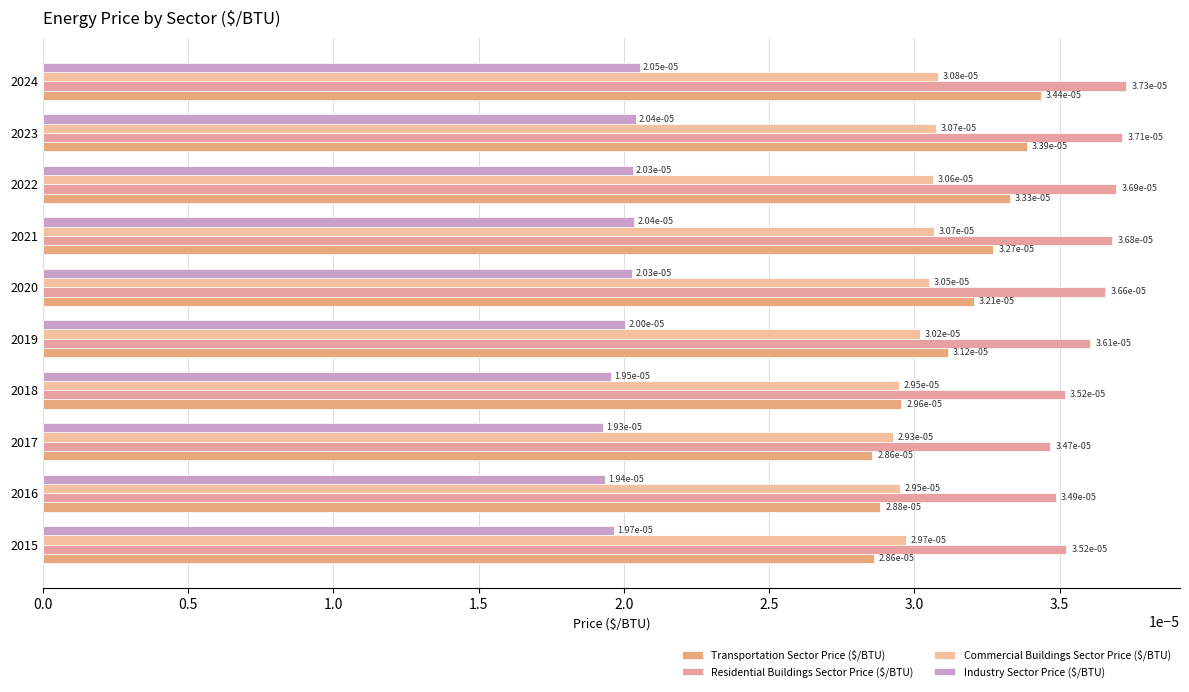

At which category does the chart reach its peak across all series?

2024